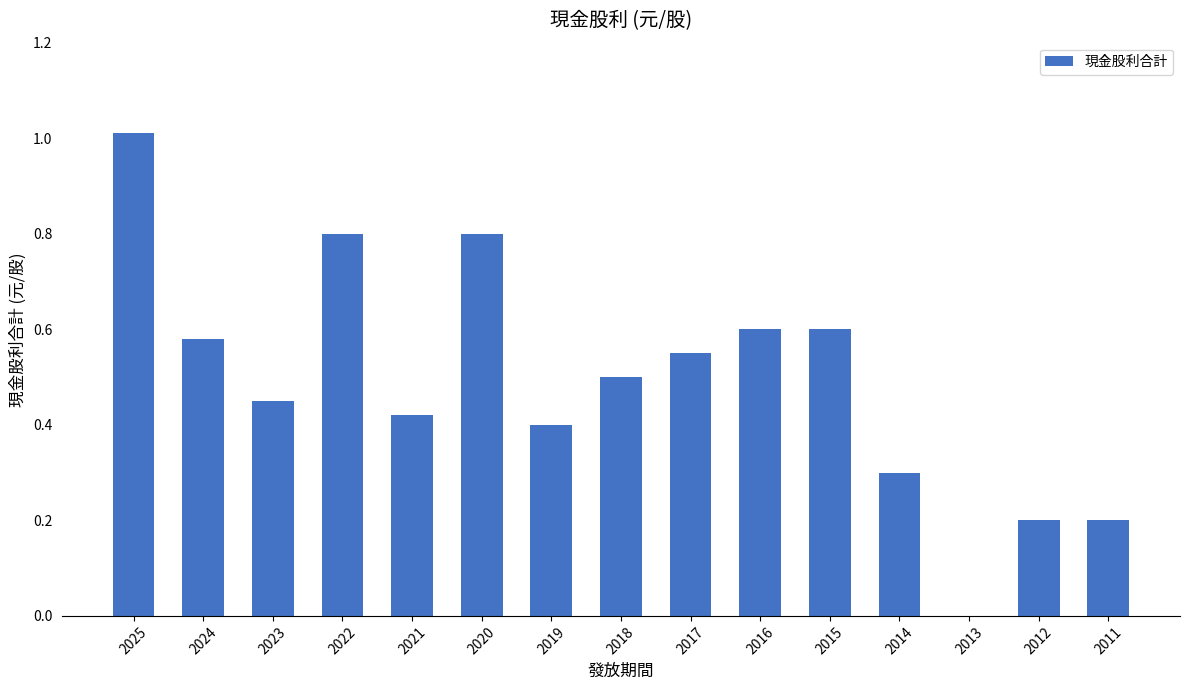

What is the sum of the values at 2025 and 2013?

1.0